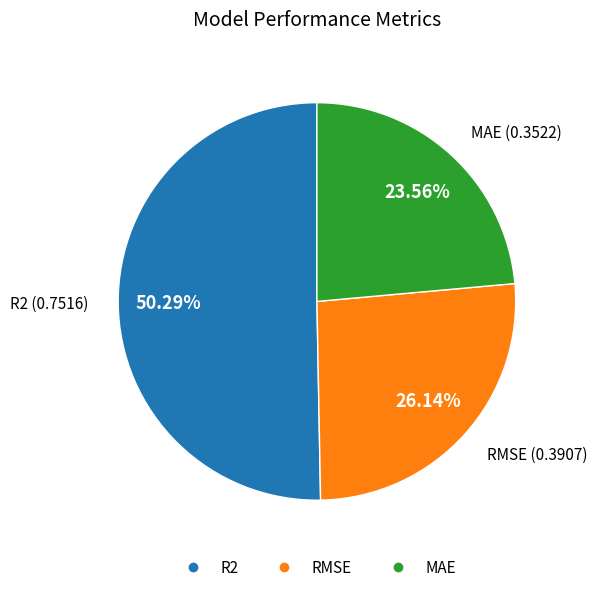

What percentage is the RMSE slice, to the nearest percent?

26%